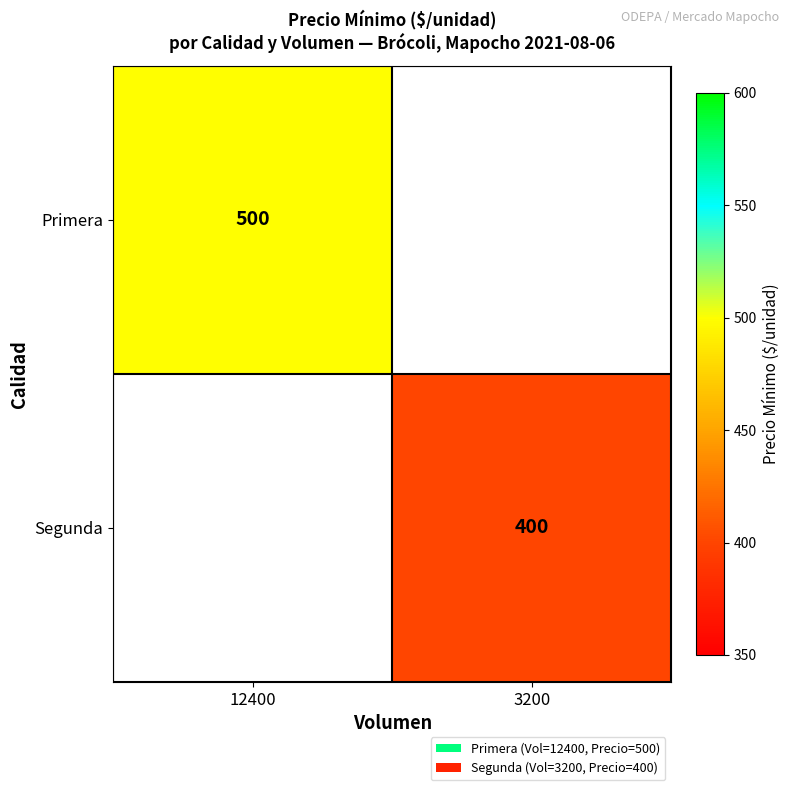

What is the maximum value shown in the chart?

500.0